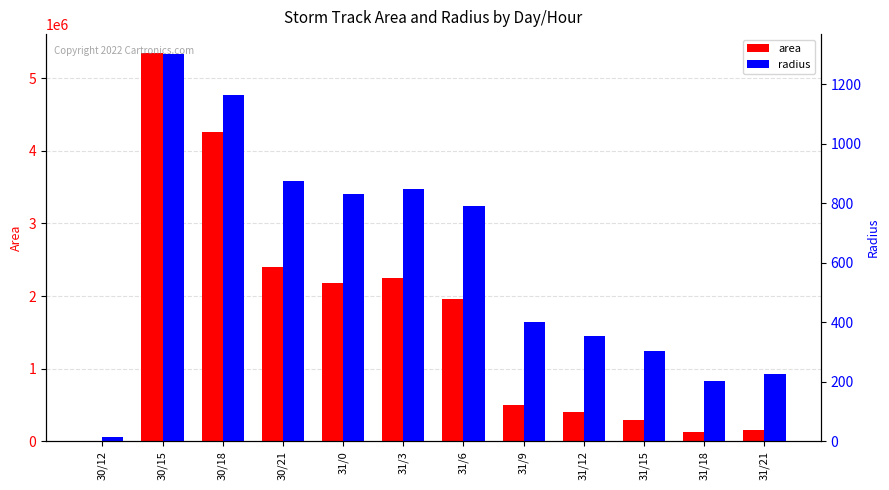

Reading left to right, what are all the values shown in this chart?

area: 30/12=625.0	30/15=5340000.0	30/18=4256250.0	30/21=2406250.0	31/0=2176875.0	31/3=2252500.0	31/6=1962500.0	31/9=502500.0	31/12=396875.0	31/15=291250.0	31/18=127500.0	31/21=159375.0
radius: 30/12=14.1	30/15=1303.8	30/18=1164.0	30/21=875.2	31/0=832.4	31/3=846.8	31/6=790.4	31/9=399.9	31/12=355.4	31/15=304.5	31/18=201.5	31/21=225.2